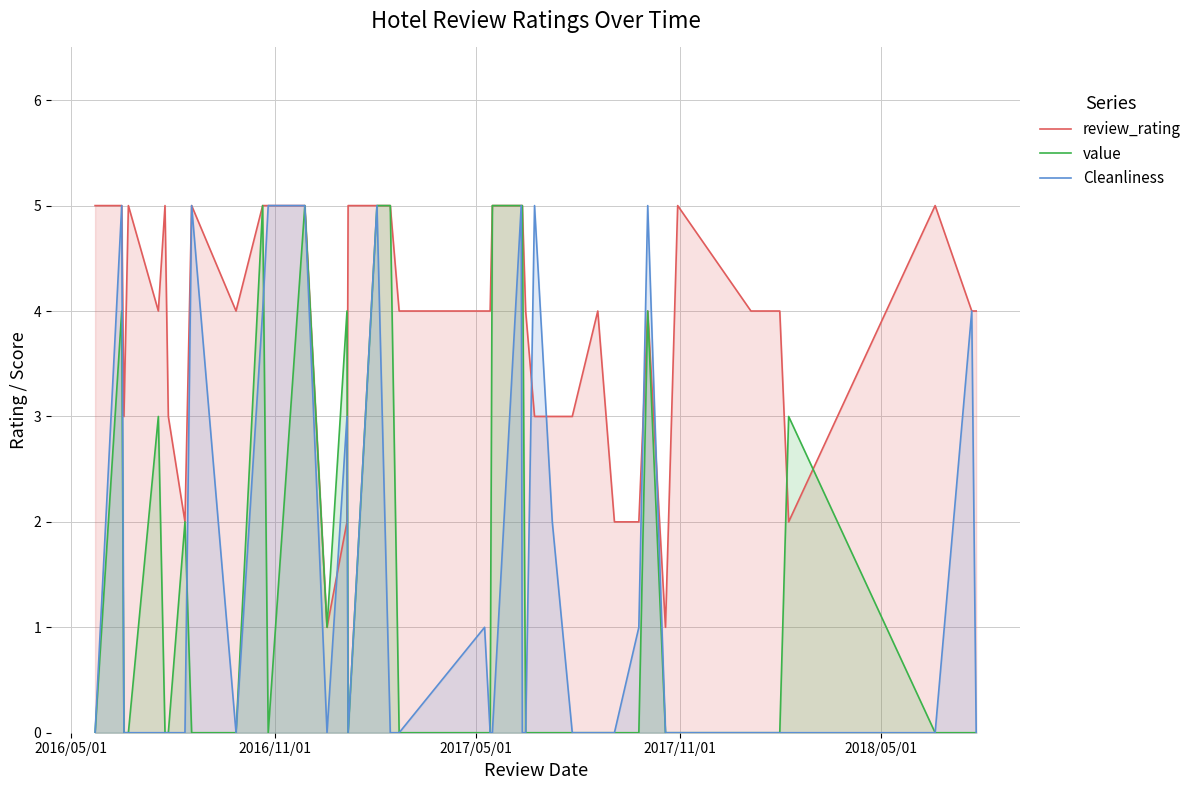

Which series has the widest spread of values?

value